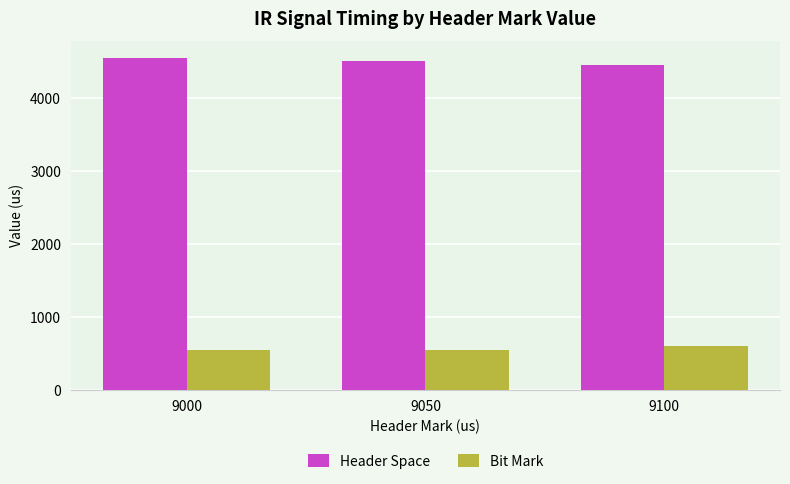

What is the difference between the highest and lowest values at 9000?

4000